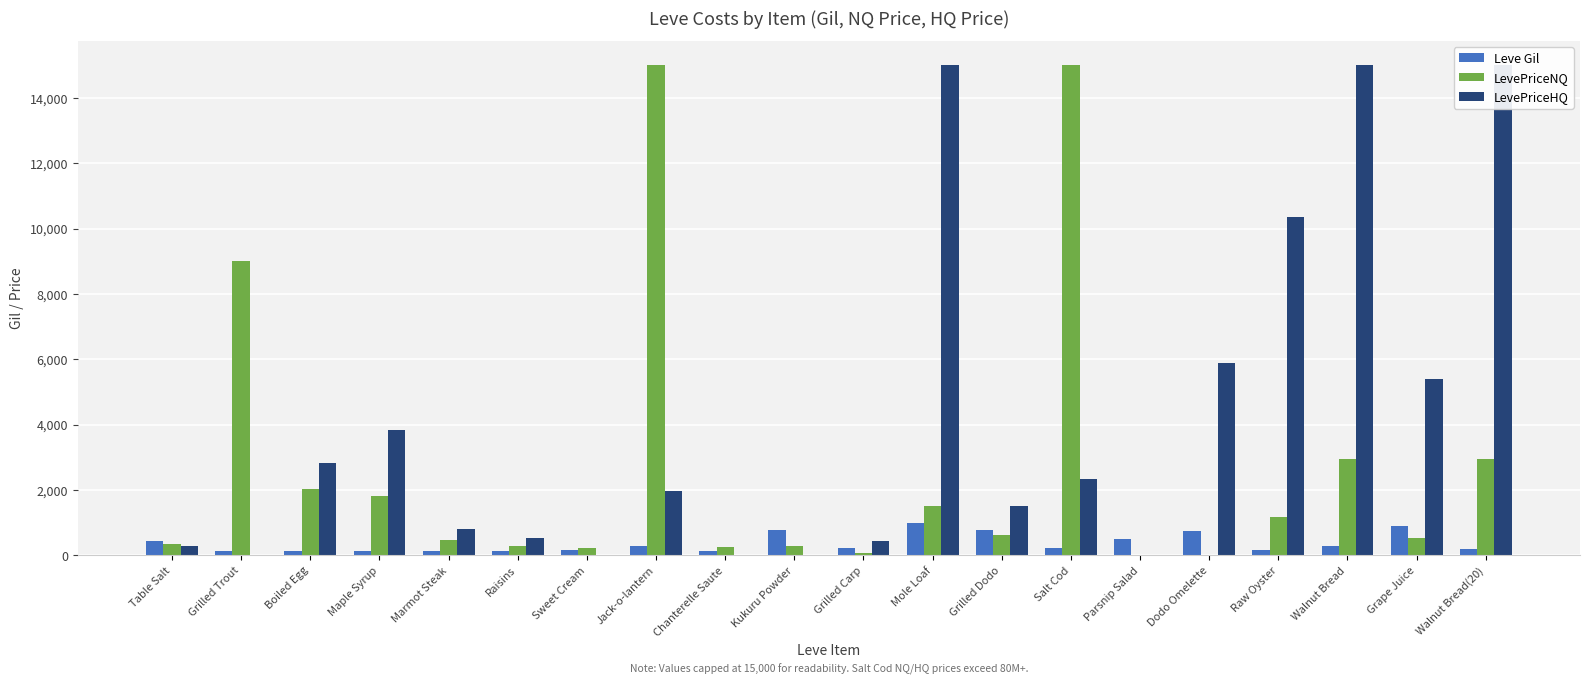

The Leve Gil series shows 114.9 at Walnut Bread(20). True or false?

False